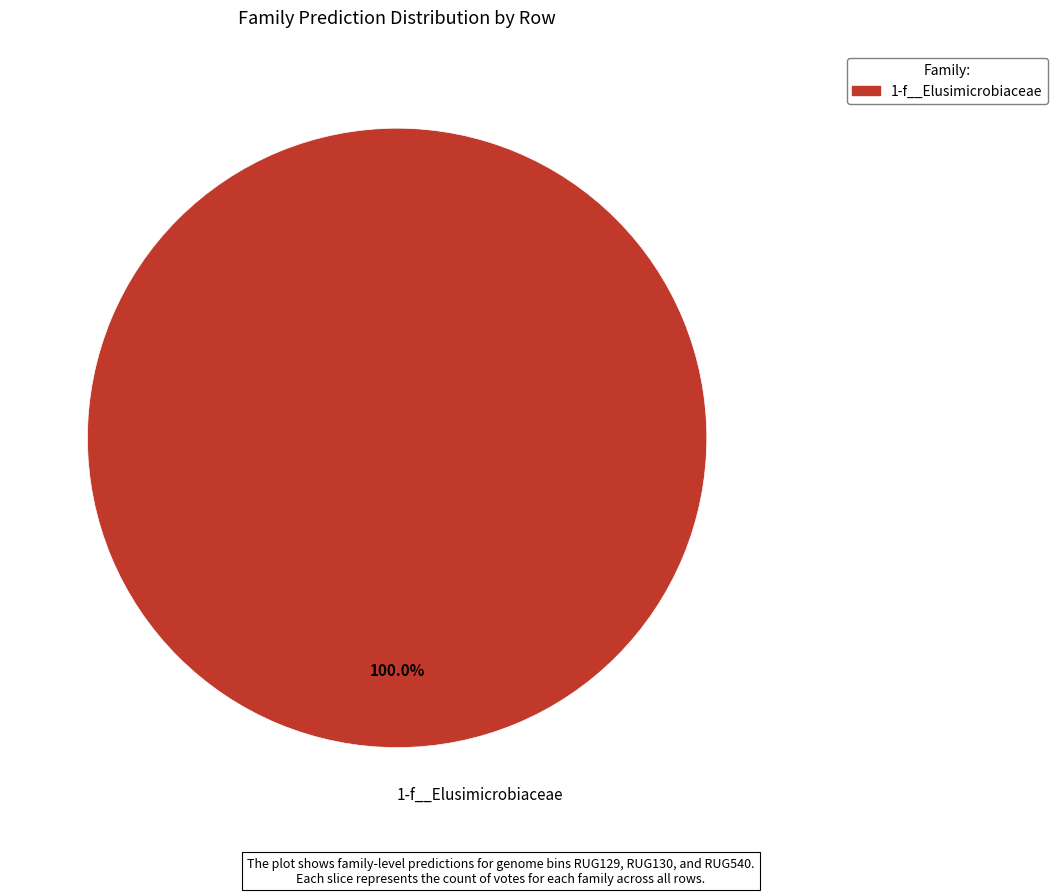

Count the number of slices in the pie.

1